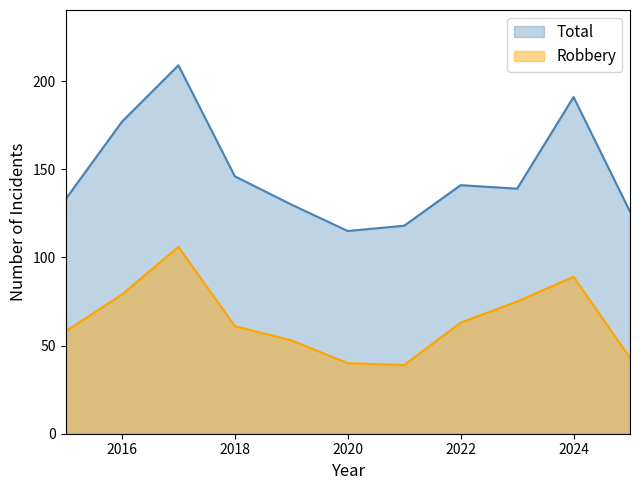

What is the value of the Robbery point at the 1st from the left?

58